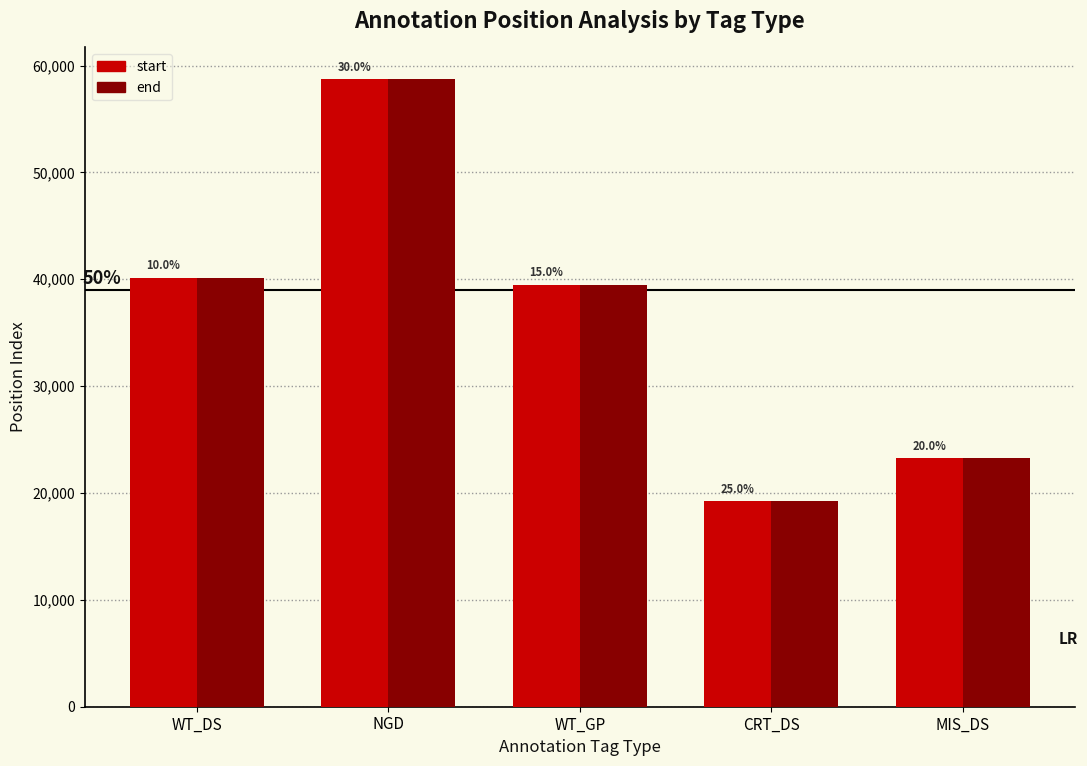

What are all the series names shown in the legend?

start, end